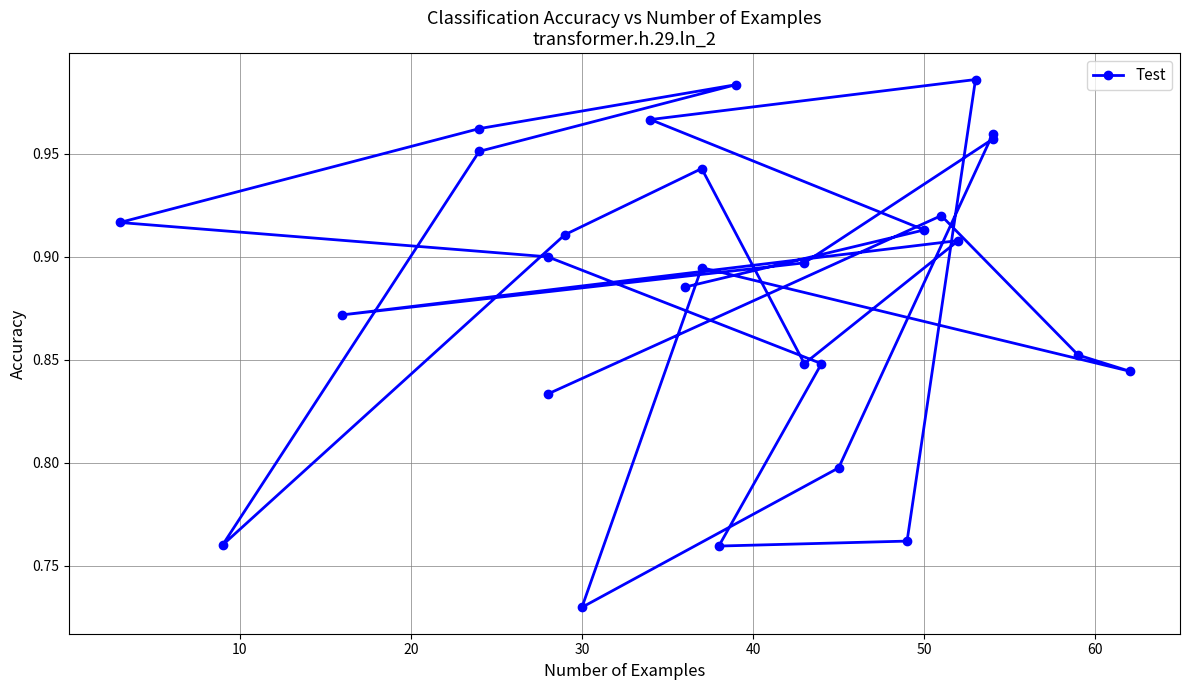

Count the number of categories in the chart.

28